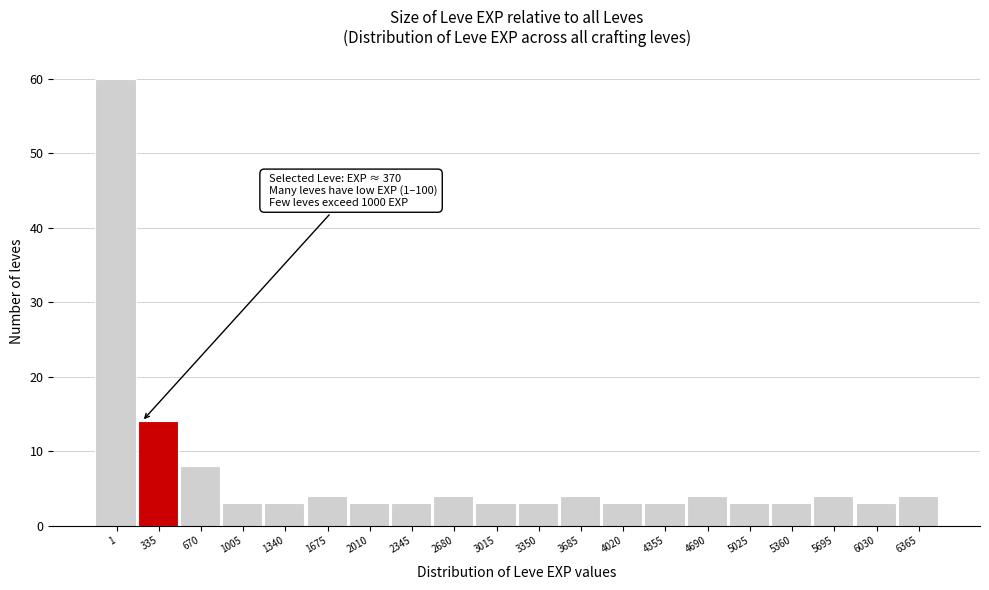

Reading left to right, extract all data points from this chart.

1=60	335=14	670=8	1005=3	1340=3	1675=4	2010=3	2345=3	2680=4	3015=3	3350=3	3685=4	4020=3	4355=3	4690=4	5025=3	5360=3	5695=4	6030=3	6365=4